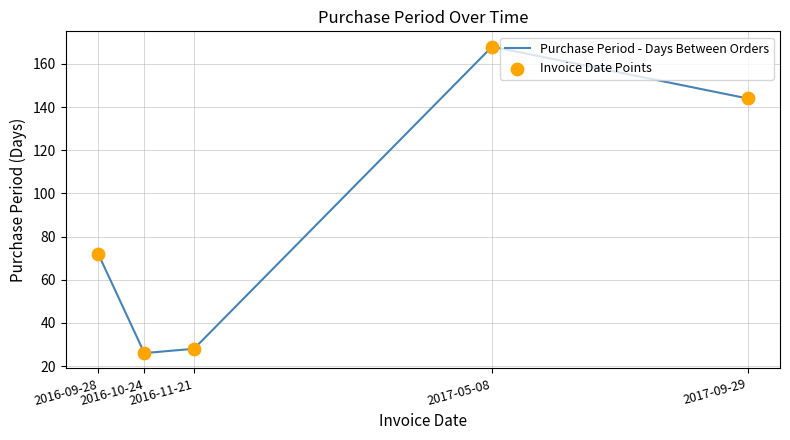

True or false: the data has more than 0 interior local peaks.

True